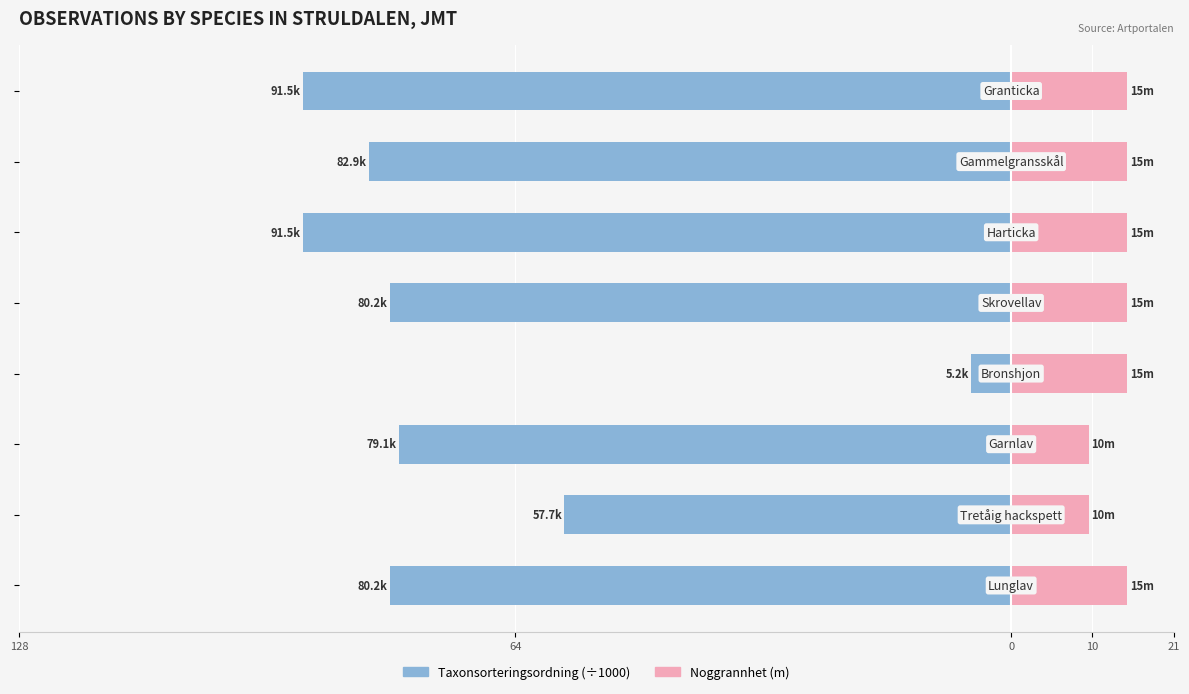

Between 64 and 5, which series saw the biggest shift?

Taxonsorteringsordning (÷1000)